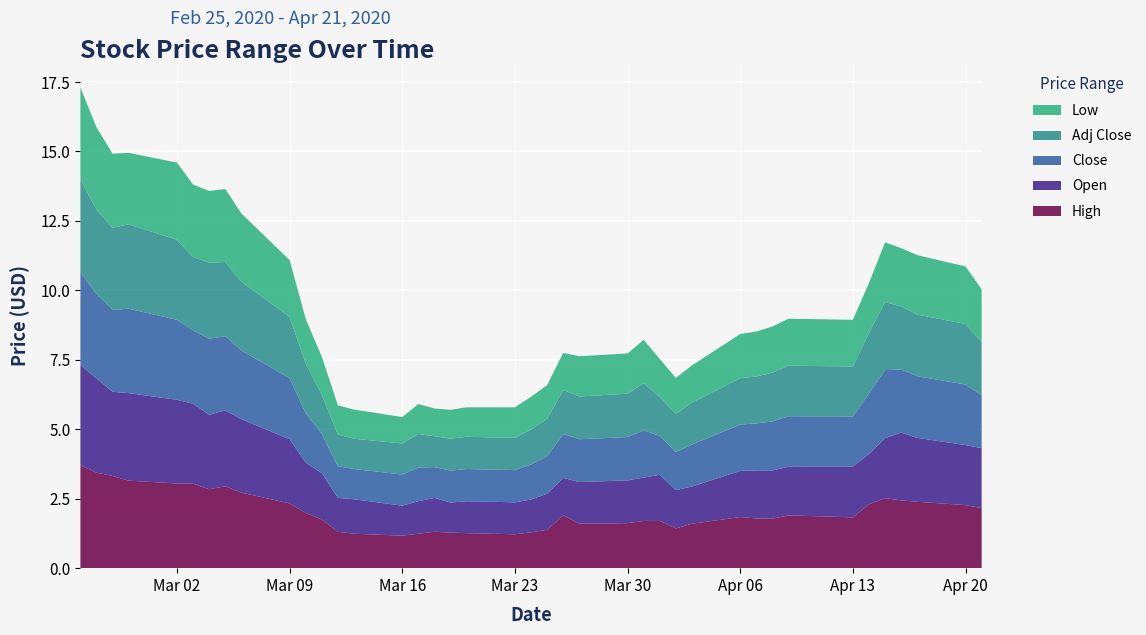

Reading left to right, transcribe all the data shown in this chart.

High: 3.7	3.4	3.3	3.1	3.0	3.0	2.8	3.0	2.7	2.3	2.0	1.8	1.3	1.2	1.2	1.2	1.3	1.3	1.3	1.2	1.3	1.4	1.9	1.6	1.6	1.7	1.7	1.4	1.6	1.8	1.8	1.8	1.9	1.8	2.3	2.5	2.4	2.4	2.3	2.2
Open: 3.6	3.4	3.0	3.1	3.0	2.9	2.7	2.7	2.6	2.3	1.8	1.7	1.2	1.2	1.1	1.2	1.2	1.1	1.1	1.1	1.2	1.3	1.4	1.5	1.5	1.6	1.7	1.4	1.3	1.7	1.7	1.7	1.8	1.8	1.8	2.2	2.4	2.3	2.2	2.2
Close: 3.3	3.0	3.0	3.0	2.9	2.6	2.7	2.7	2.5	2.2	1.8	1.4	1.1	1.1	1.1	1.2	1.1	1.1	1.2	1.2	1.3	1.4	1.6	1.5	1.6	1.7	1.4	1.4	1.5	1.7	1.7	1.8	1.8	1.8	2.2	2.5	2.3	2.2	2.2	1.9
Low: 3.3	3.0	2.7	2.6	2.8	2.6	2.6	2.6	2.5	2.0	1.6	1.4	1.1	1.1	0.9	1.1	1.0	1.0	1.1	1.1	1.2	1.2	1.3	1.4	1.4	1.6	1.4	1.3	1.3	1.6	1.6	1.7	1.7	1.7	1.8	2.1	2.1	2.1	2.1	1.9
Adj Close: 3.3	3.0	3.0	3.0	2.9	2.6	2.7	2.7	2.5	2.2	1.8	1.4	1.1	1.1	1.1	1.2	1.1	1.1	1.2	1.2	1.3	1.4	1.6	1.5	1.6	1.7	1.4	1.4	1.5	1.7	1.7	1.8	1.8	1.8	2.2	2.5	2.3	2.2	2.2	1.9